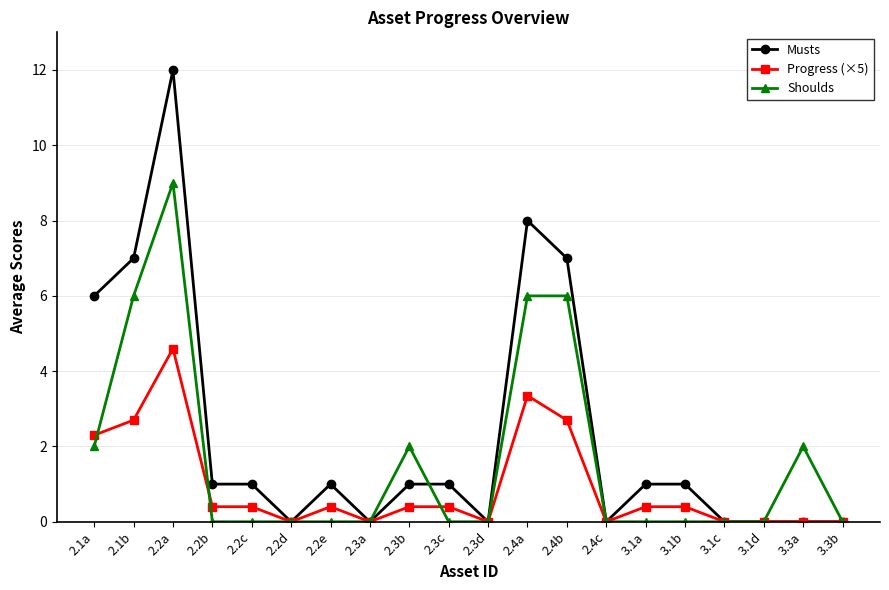

What is the label of the 4th point from the left?

2.2b